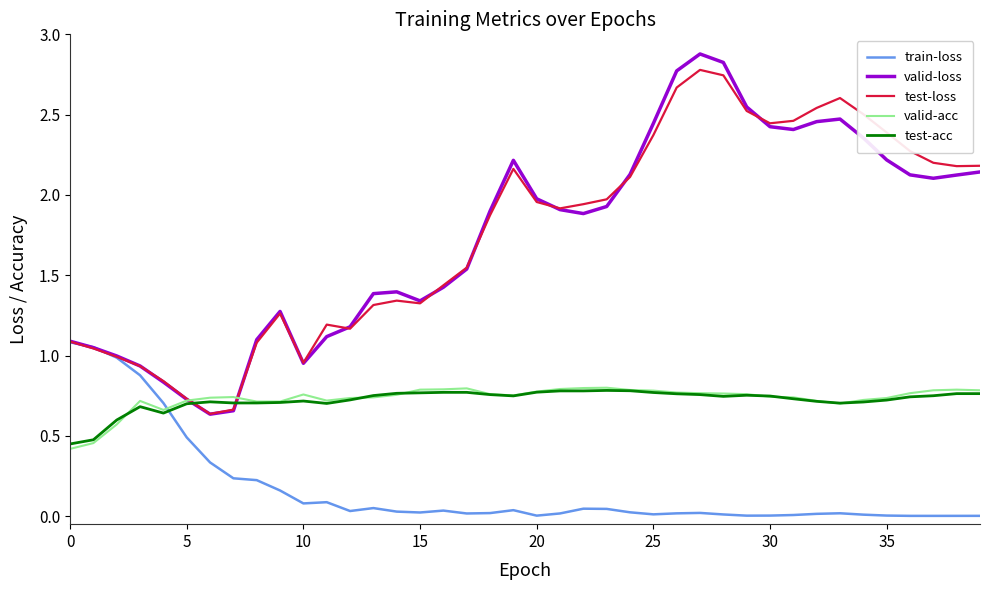

What is the maximum value for valid-loss?

2.9